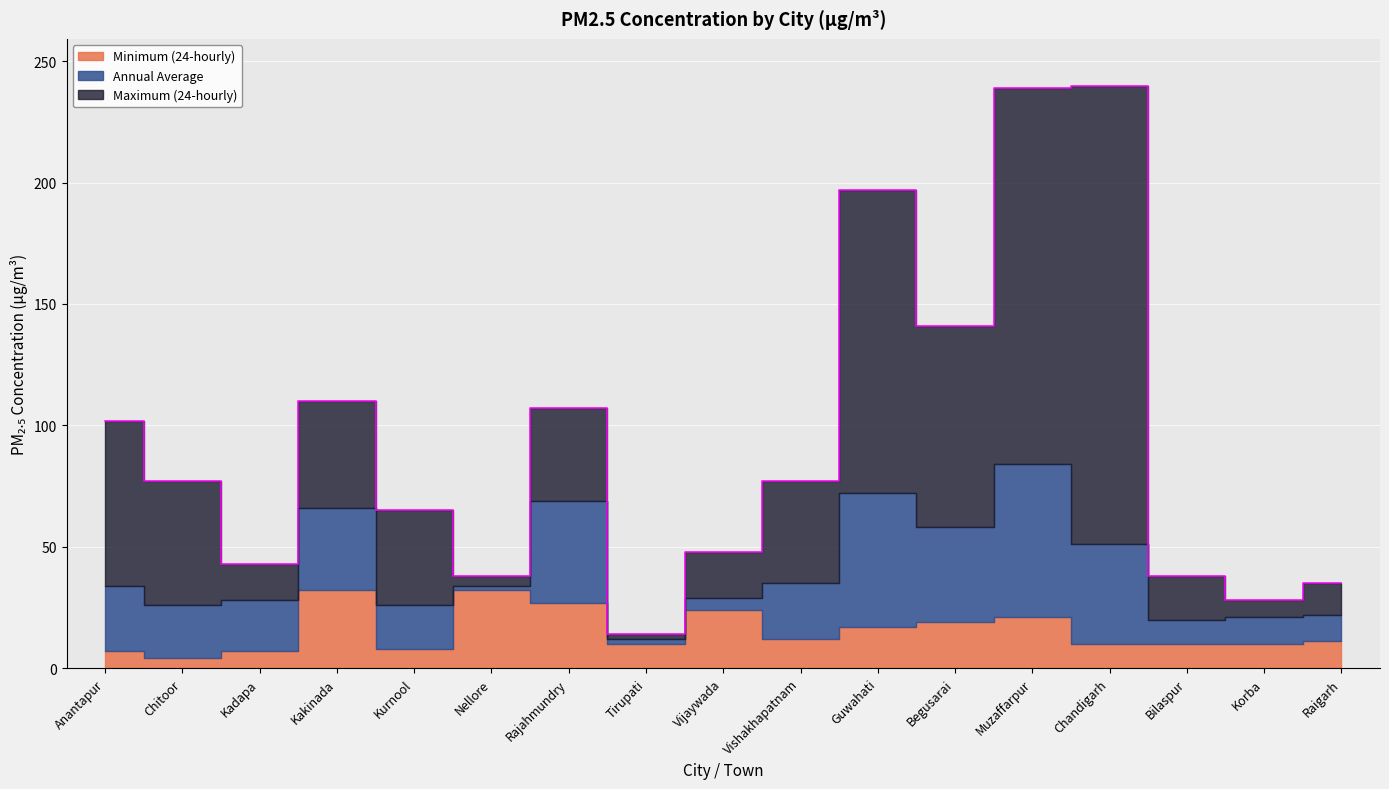

True or false: Minimum (24-hourly) and Maximum (24-hourly) cross at least once.

False